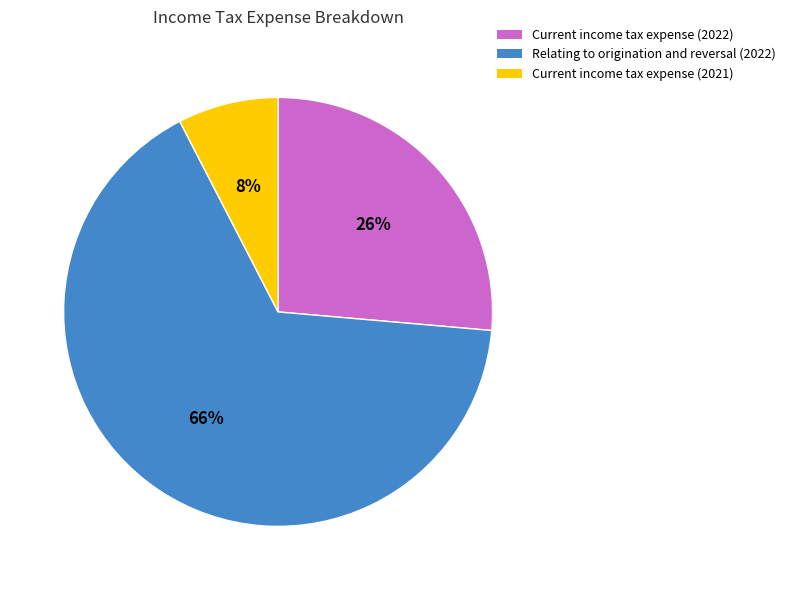

How many slices are in this pie chart?

3